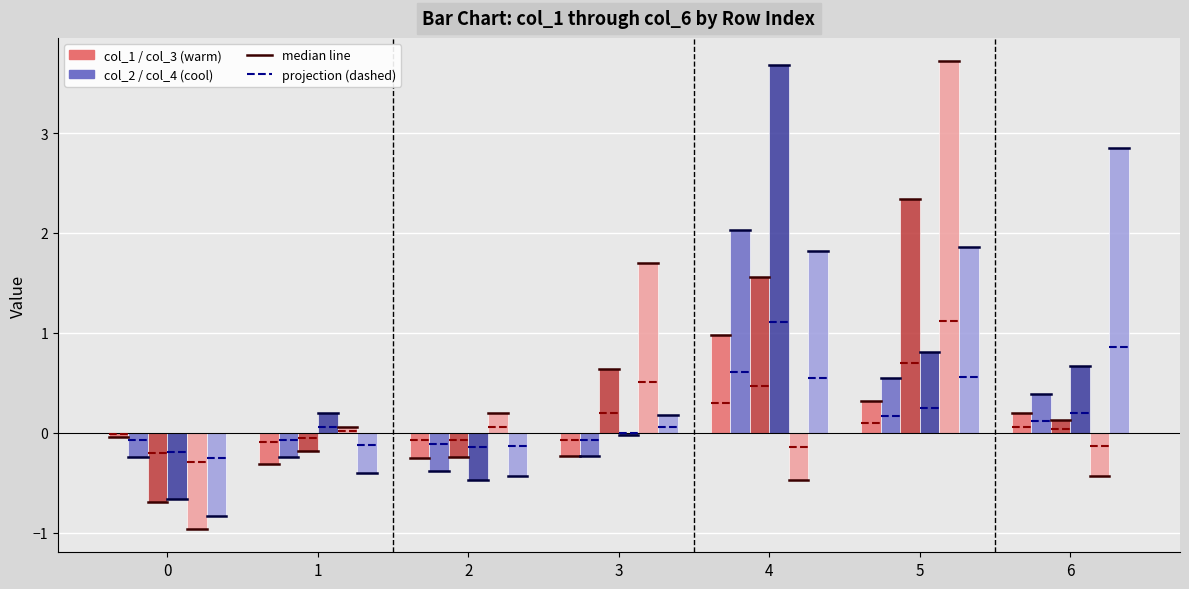

What is the smallest value displayed?

-1.0